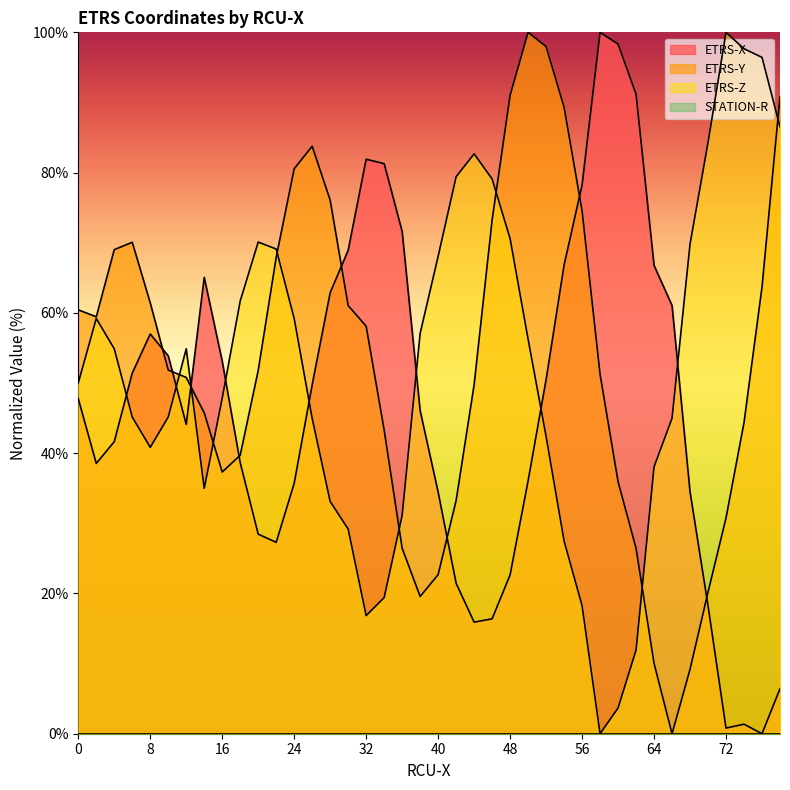

Which series has the widest spread of values?

ETRS-X